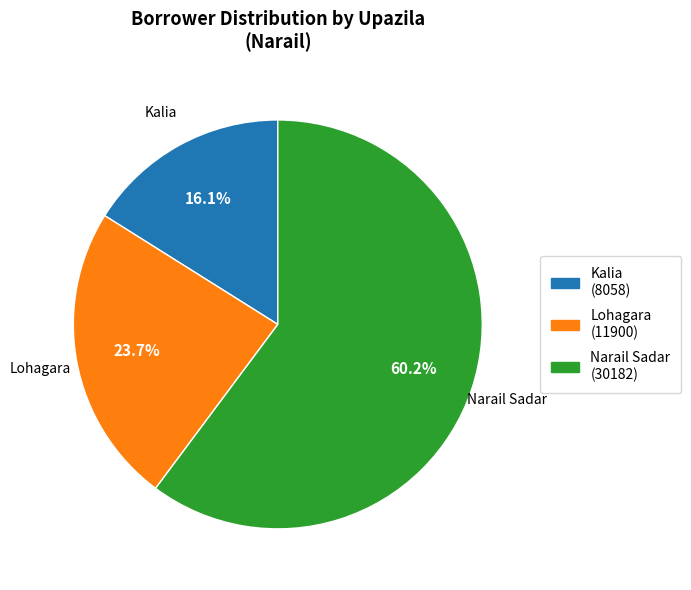

To the nearest percent, what is the difference between the Narail Sadar and Kalia slice percentages?

44%